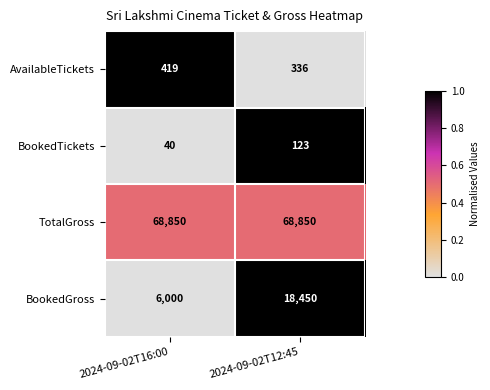

What is the total value across all series at 2024-09-02T12:45?

87759